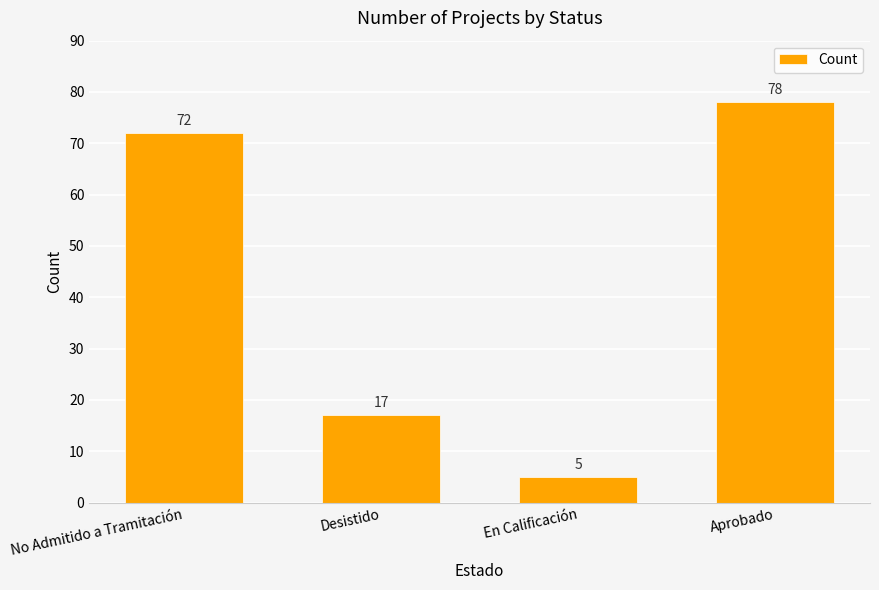

Is it true that the value at En Calificación is 5?

True